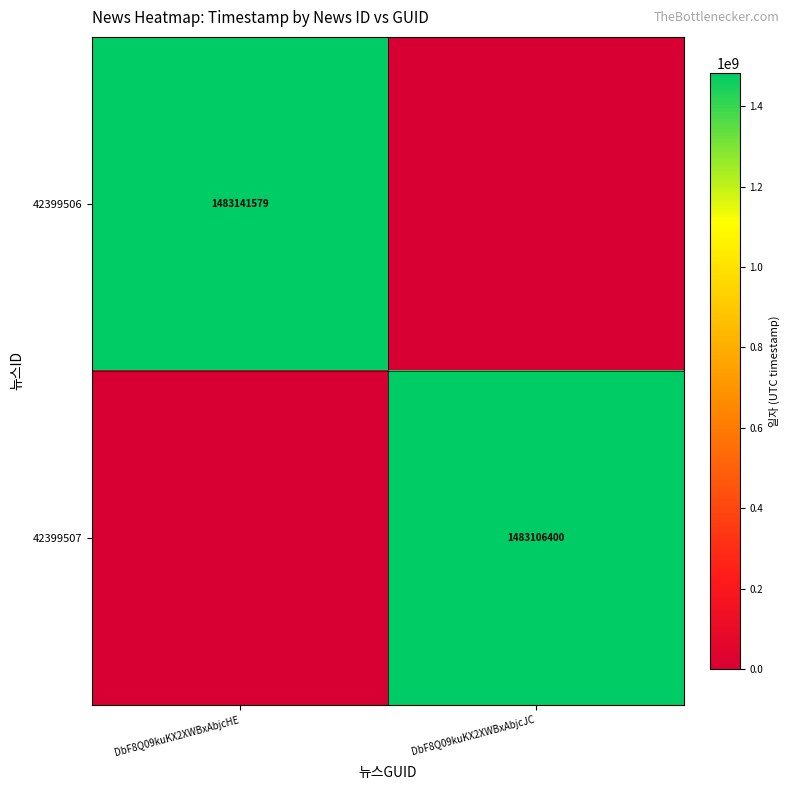

What is the greatest value displayed?

1483141579